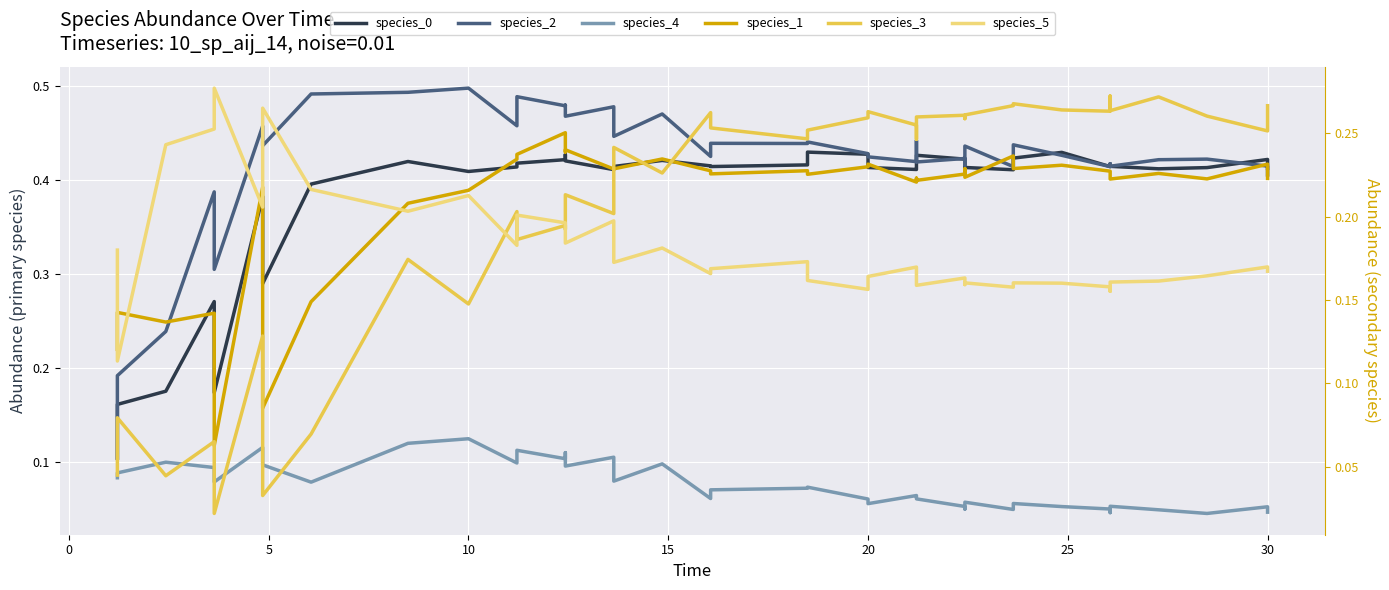

Is it true that species_3 equals 0.2 at 15?

True